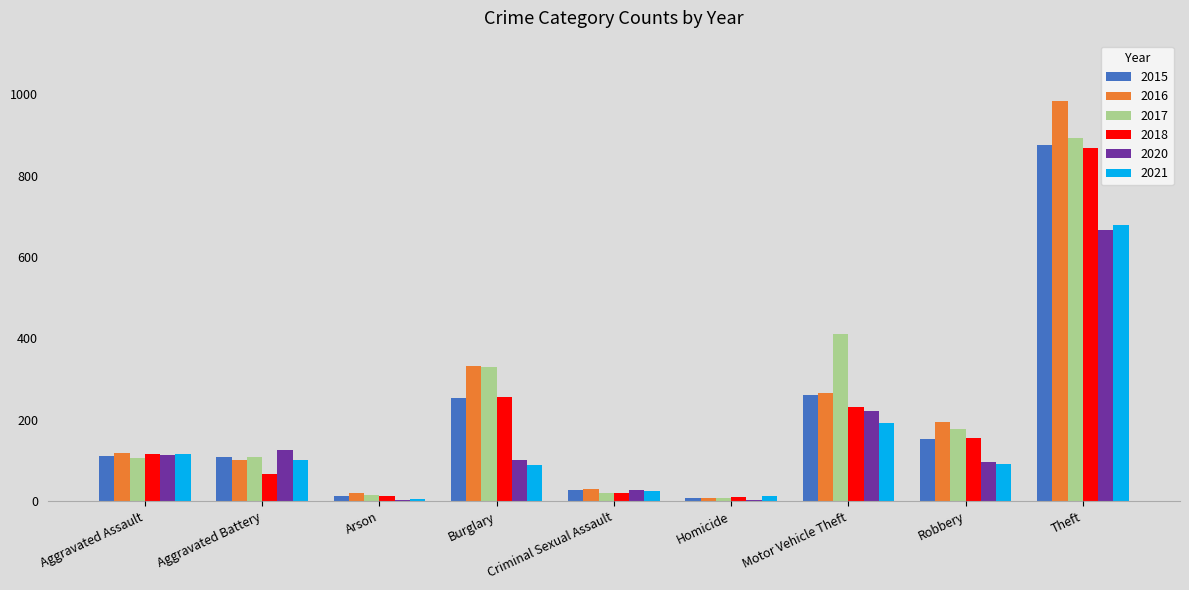

What is the sum of all 2015 values?

1811